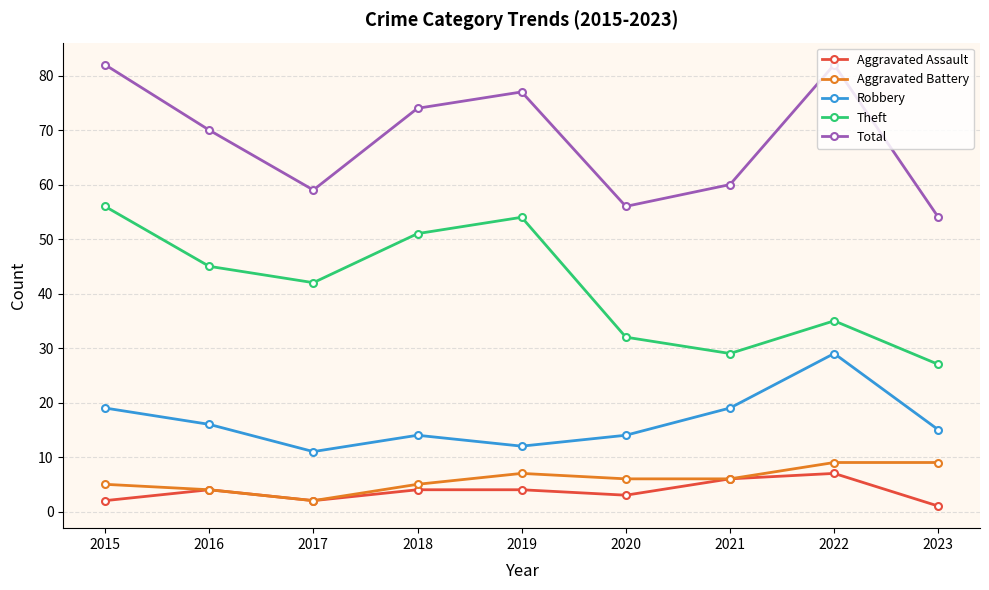

True or false: Theft and Total intersect in this chart.

False